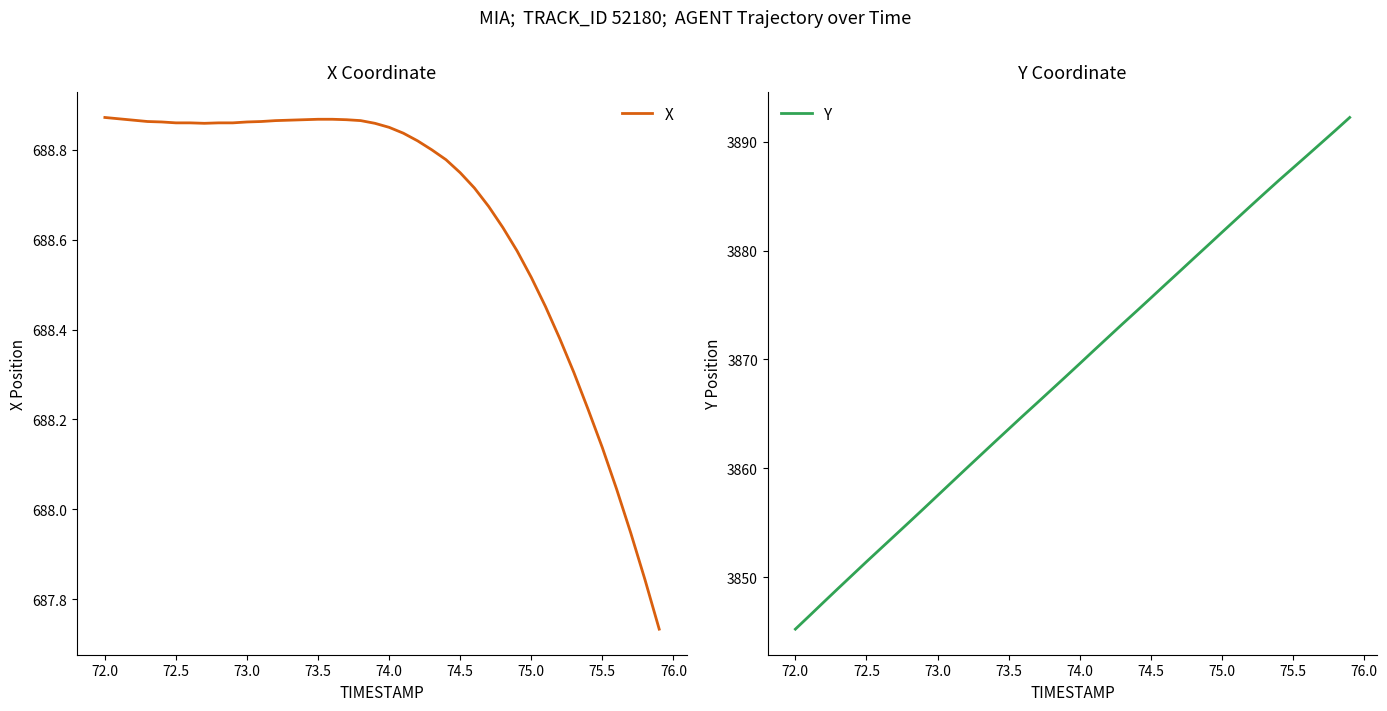

What is the difference between the maximum and minimum values in the Y series?

47.0